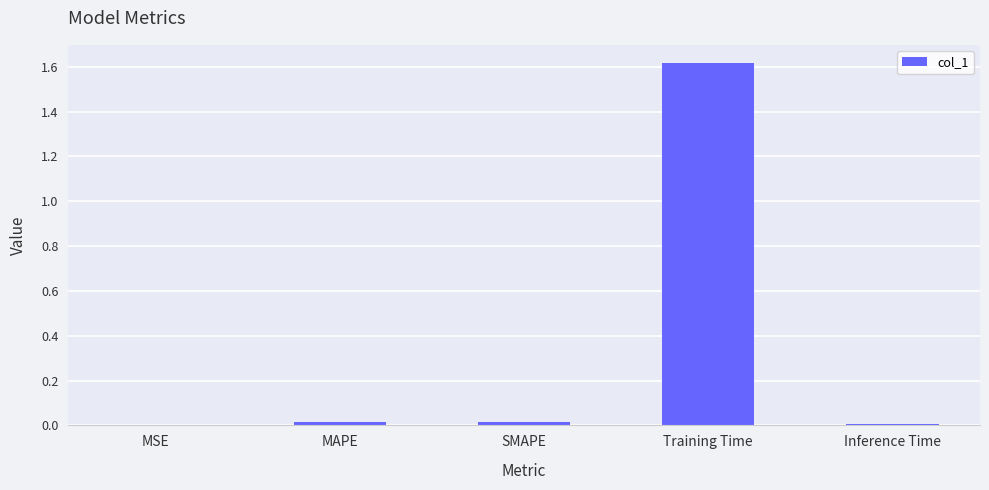

What is the sum of all values?

1.7